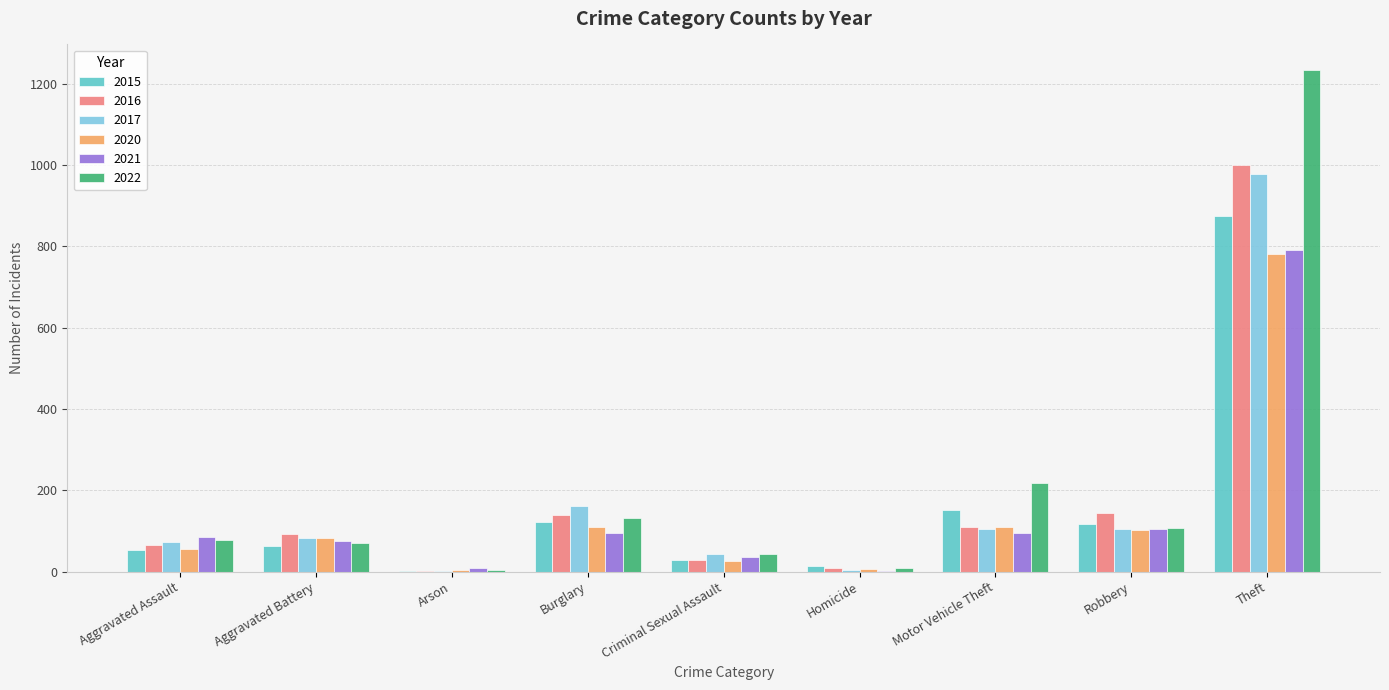

What is the total value across all series at Motor Vehicle Theft?

790